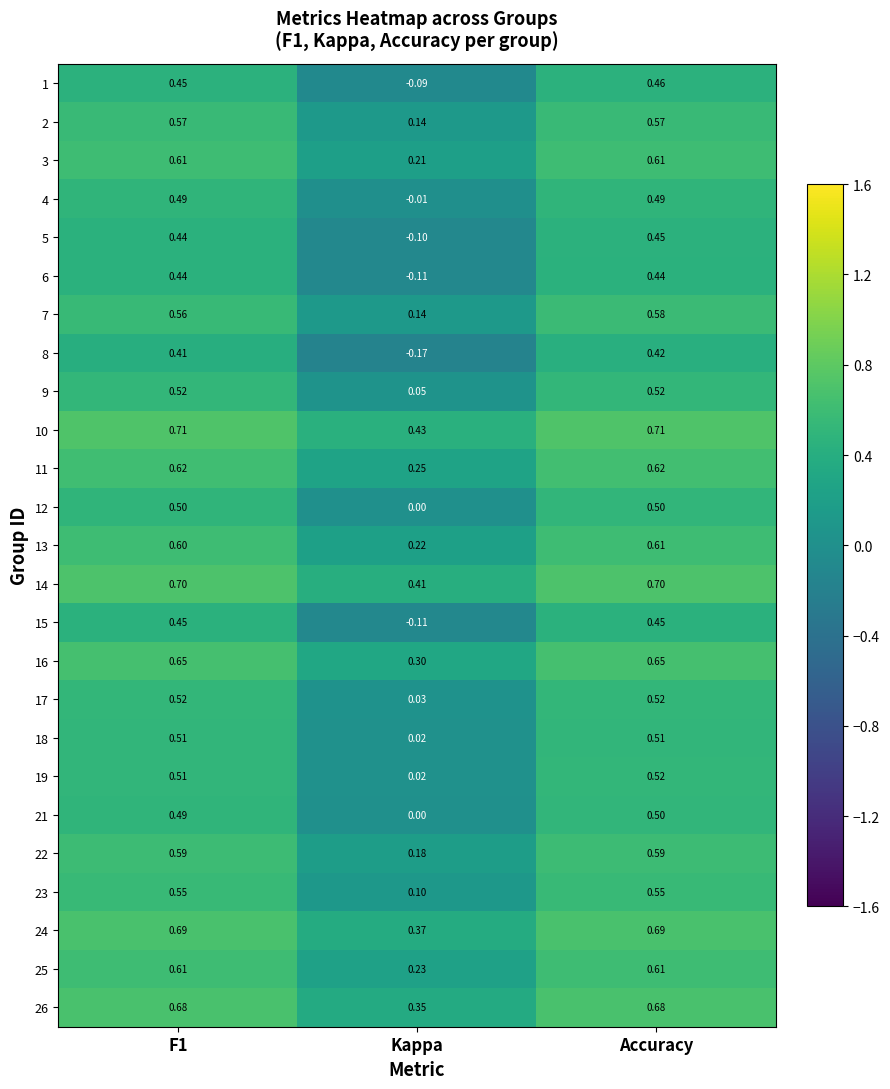

Is the value of 17 at Accuracy greater than the value of 1 at Kappa?

Yes